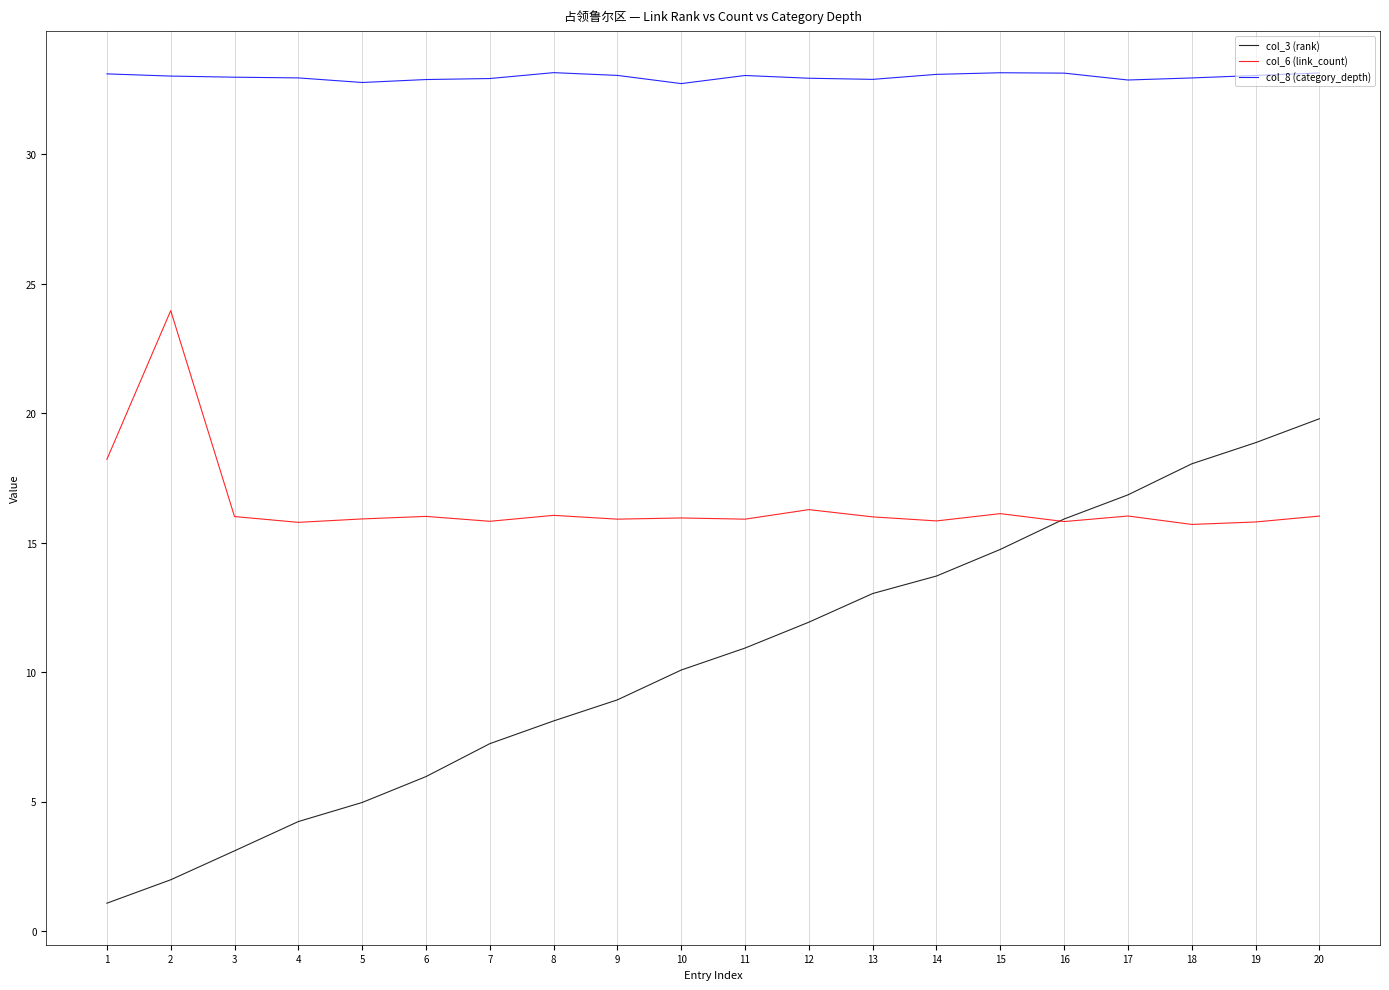

What is the maximum value shown in the chart?

33.2